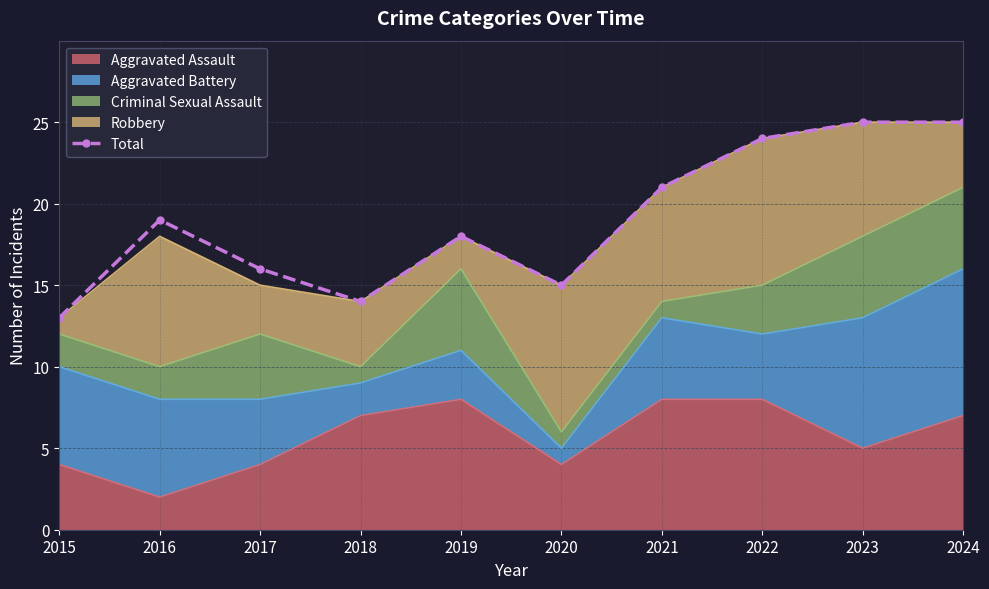

List the labels in order of value, largest first.

2023, 2024, 2022, 2021, 2016, 2019, 2017, 2020, 2018, 2015